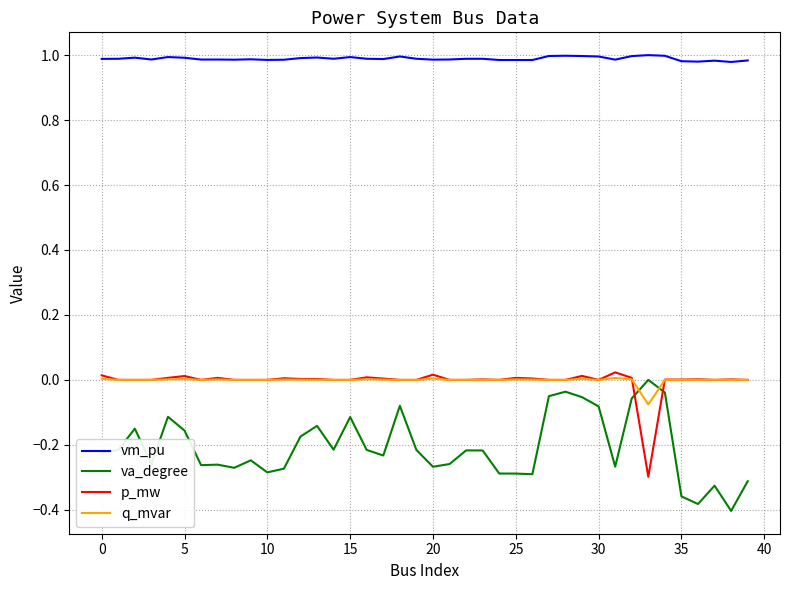

True or false: q_mvar and va_degree intersect in this chart.

True